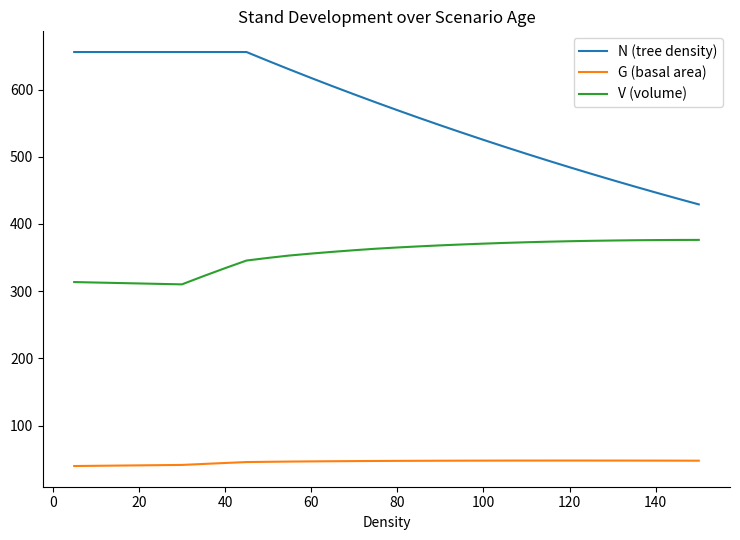

What is the lowest value of the N (tree density) series?

429.1